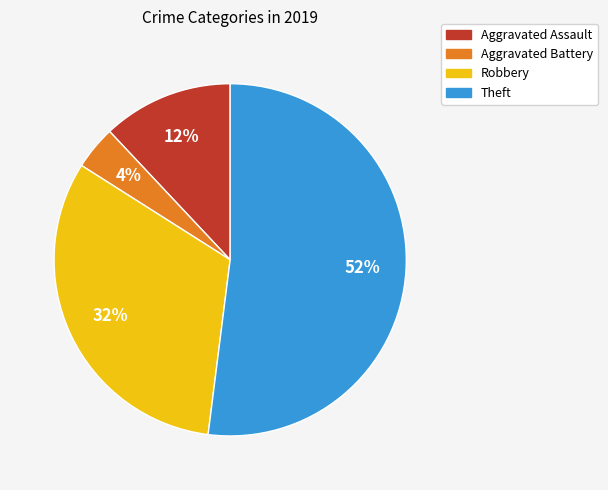

True or false: Theft accounts for 65% of the total.

False